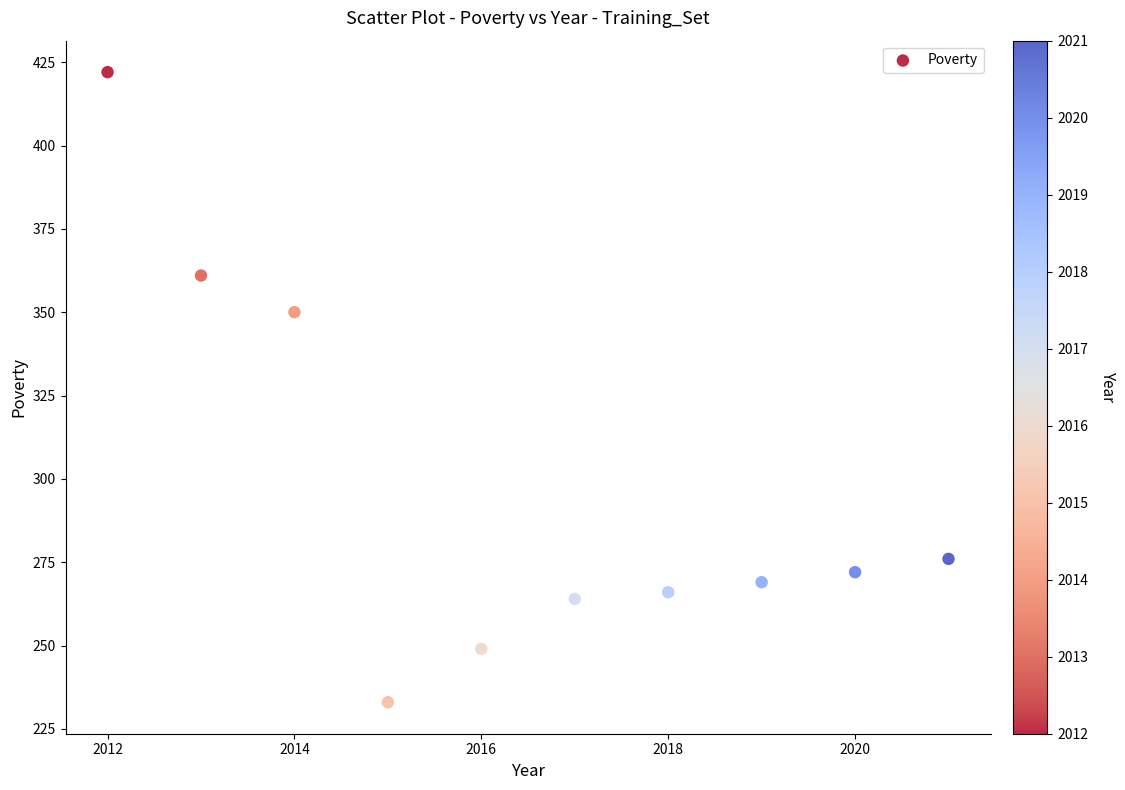

What Y value in the scatter plot is closest to 327?

350